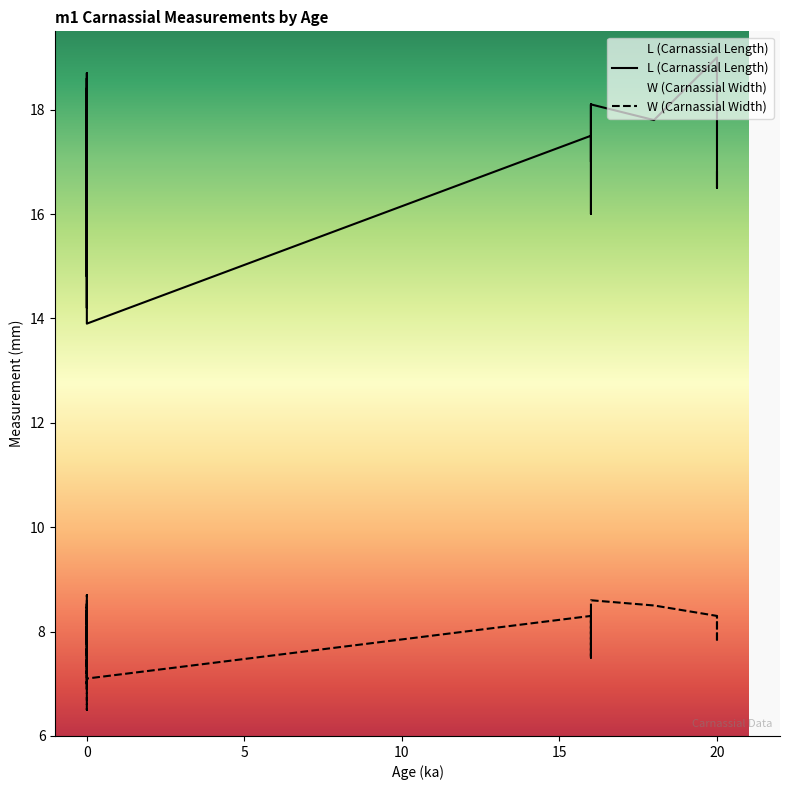

Which category has the highest value across all series?

20